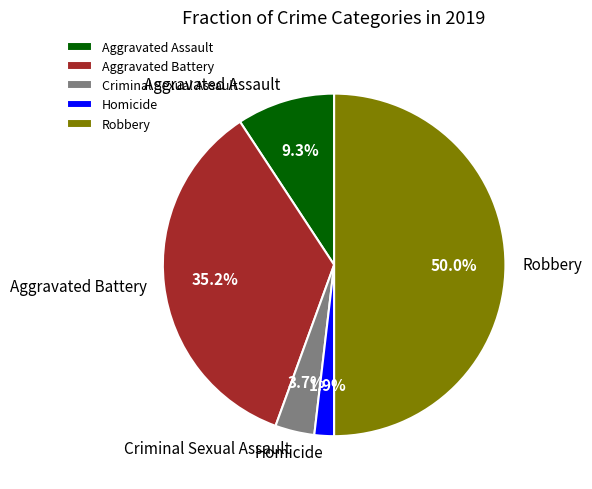

Rank the categories by value from highest to lowest.

Robbery, Aggravated Battery, Aggravated Assault, Criminal Sexual Assault, Homicide